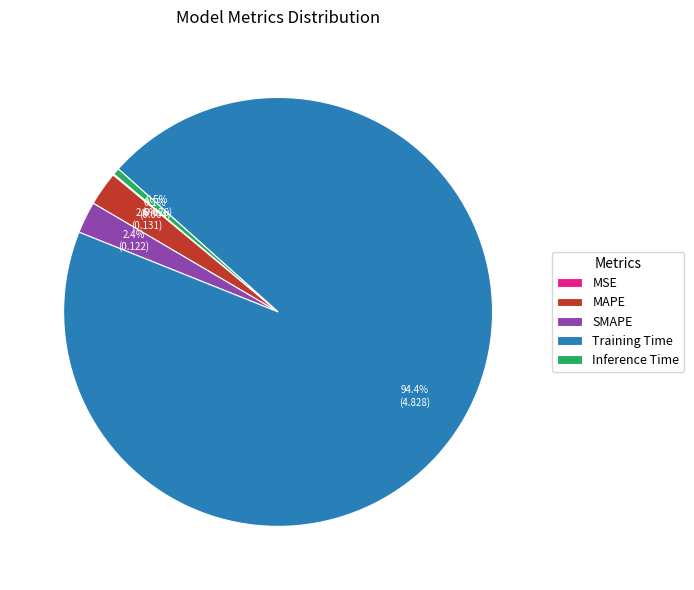

The Training Time slice represents 99% of the pie. True or false?

False